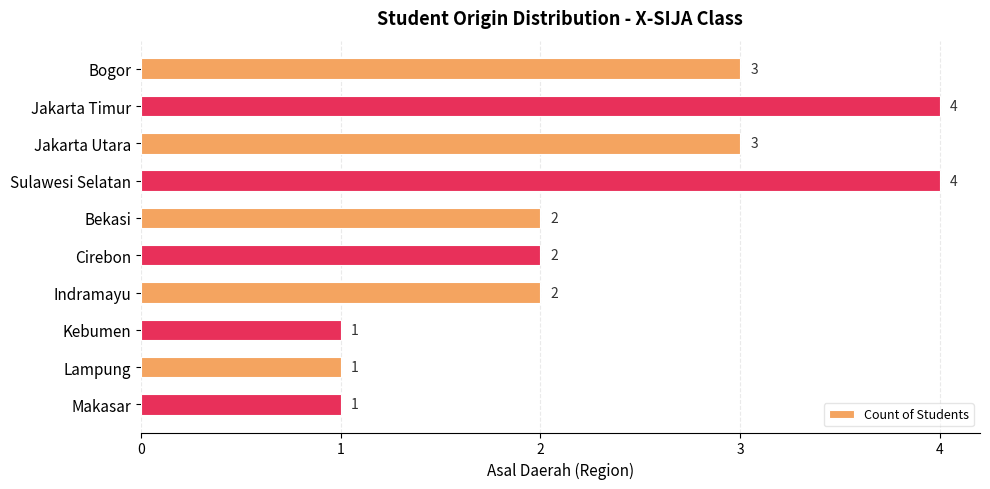

What is the sum of all values?

23